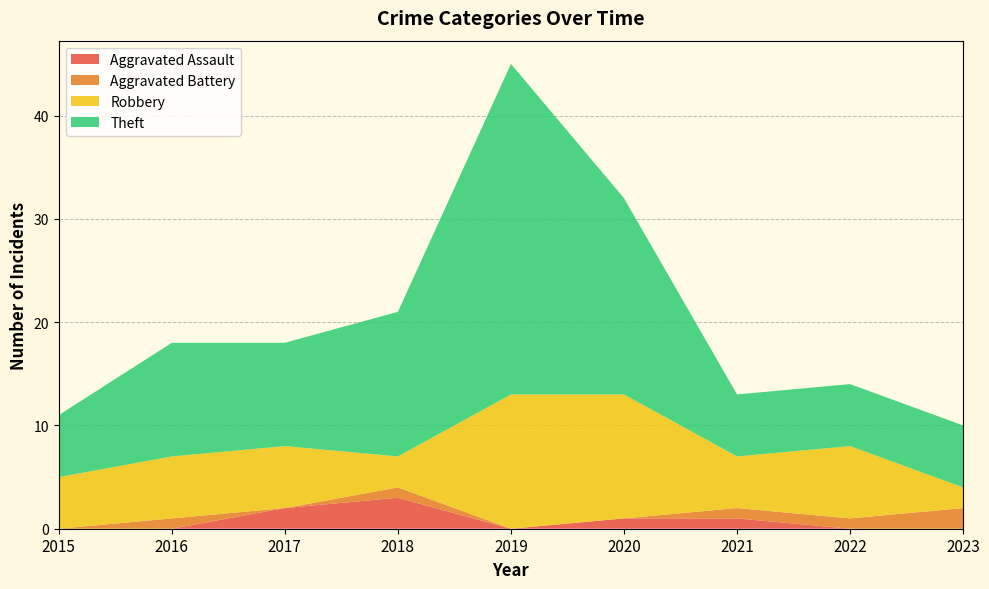

Reading right to left, extract all data points from this chart.

Aggravated Assault: 0	0	1	1	0	3	2	0	0
Aggravated Battery: 2	1	1	0	0	1	0	1	0
Robbery: 2	7	5	12	13	3	6	6	5
Theft: 6	6	6	19	32	14	10	11	6